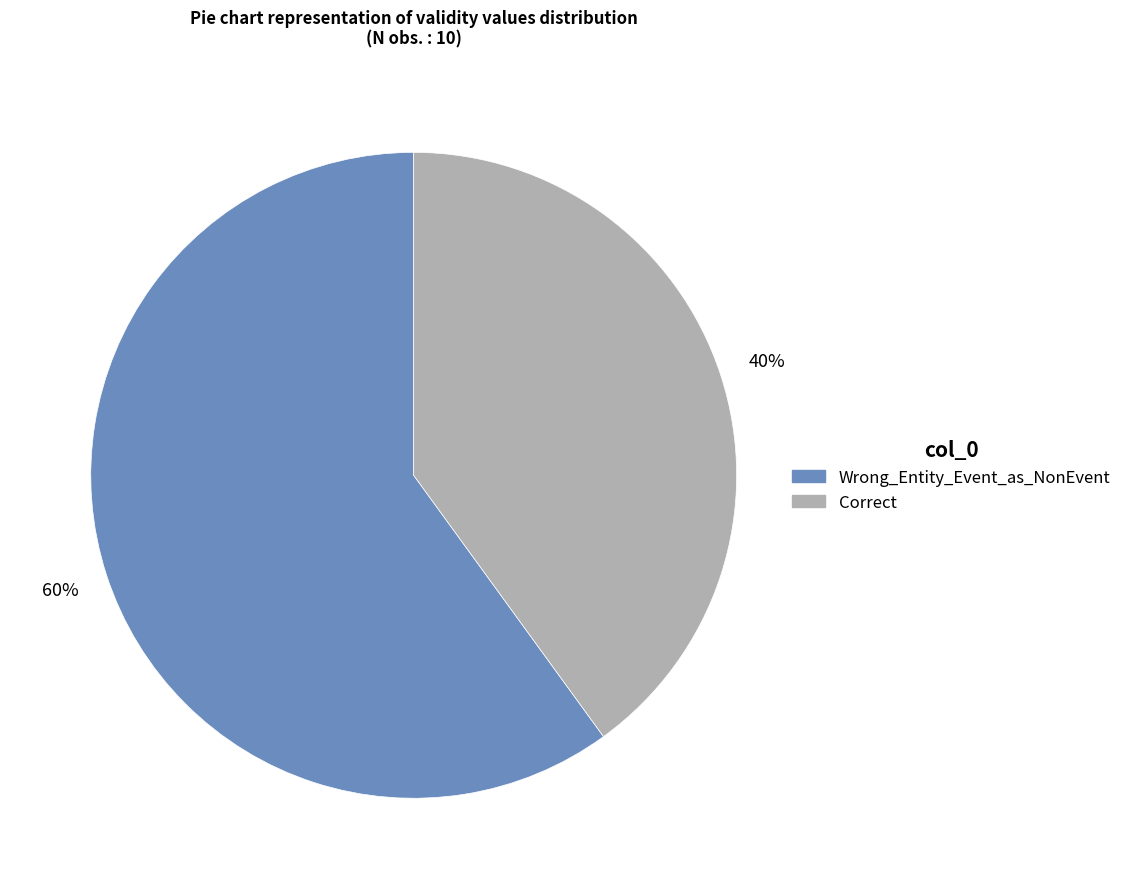

Which category has the biggest portion of the pie?

Wrong_Entity_Event_as_NonEvent